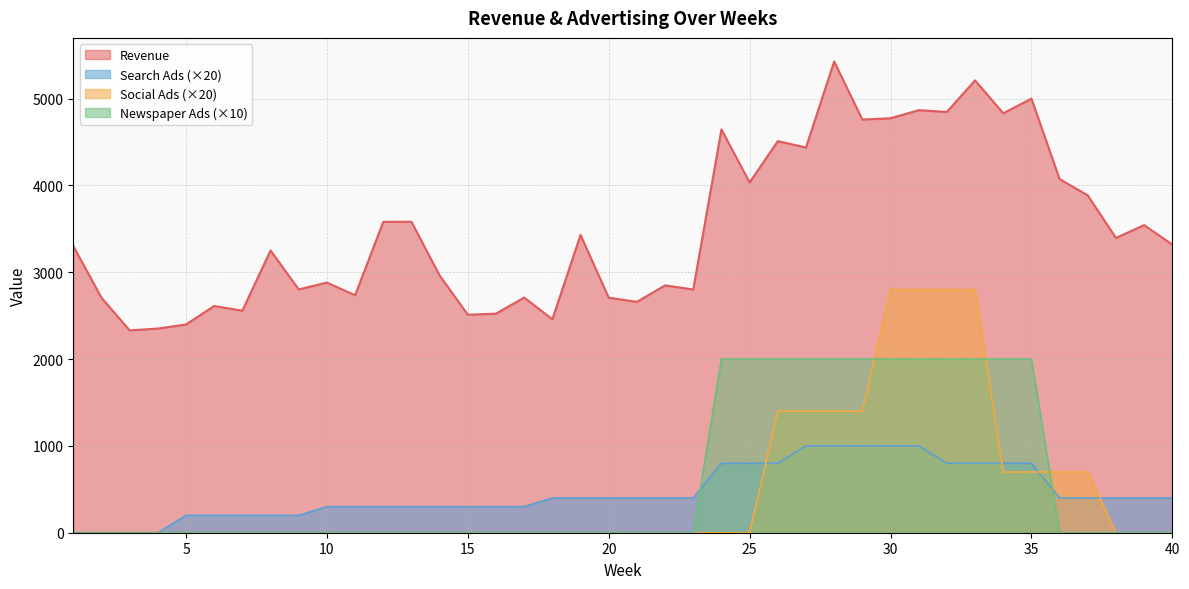

What is the value of the Newspaper Ads point at the 28th from the left?

2000.0